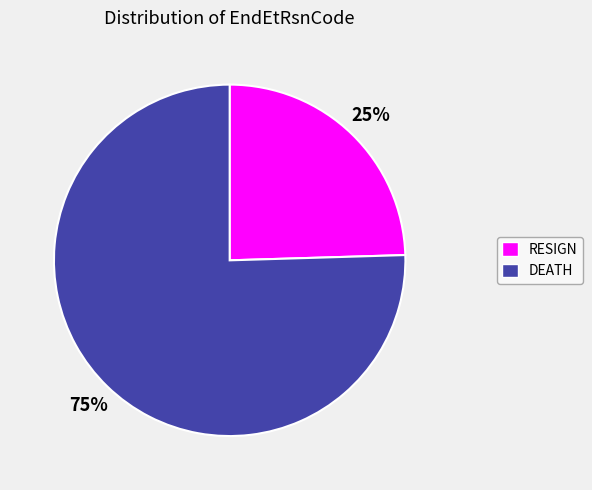

Approximately how many times larger is the value at RESIGN compared to DEATH?

0.3